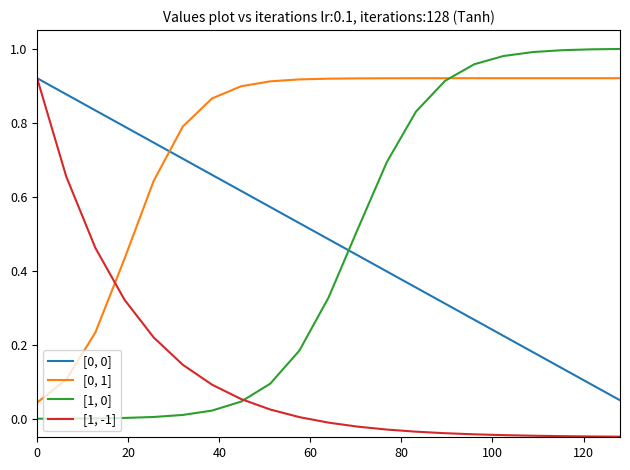

True or false: [0, 0] and [1, 0] intersect in this chart.

True